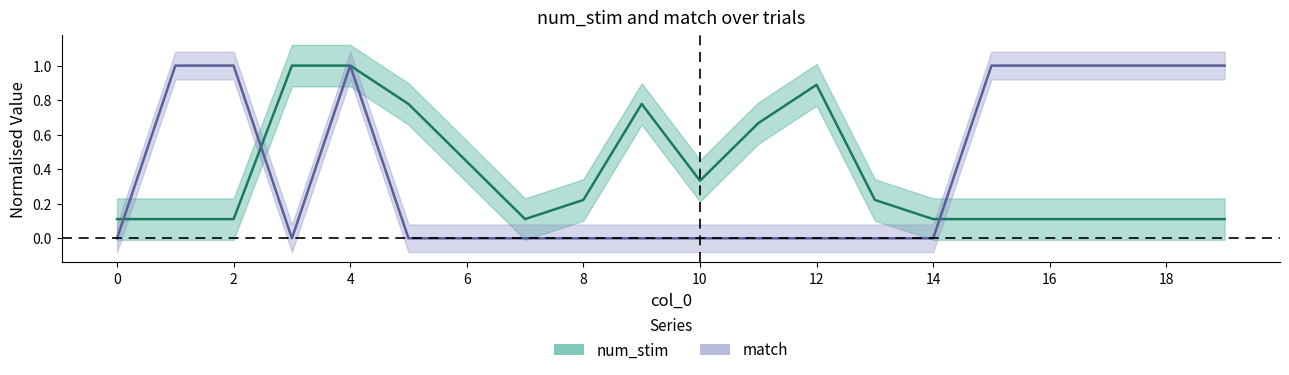

What is the spread (max minus min) of values at 3?

1.0